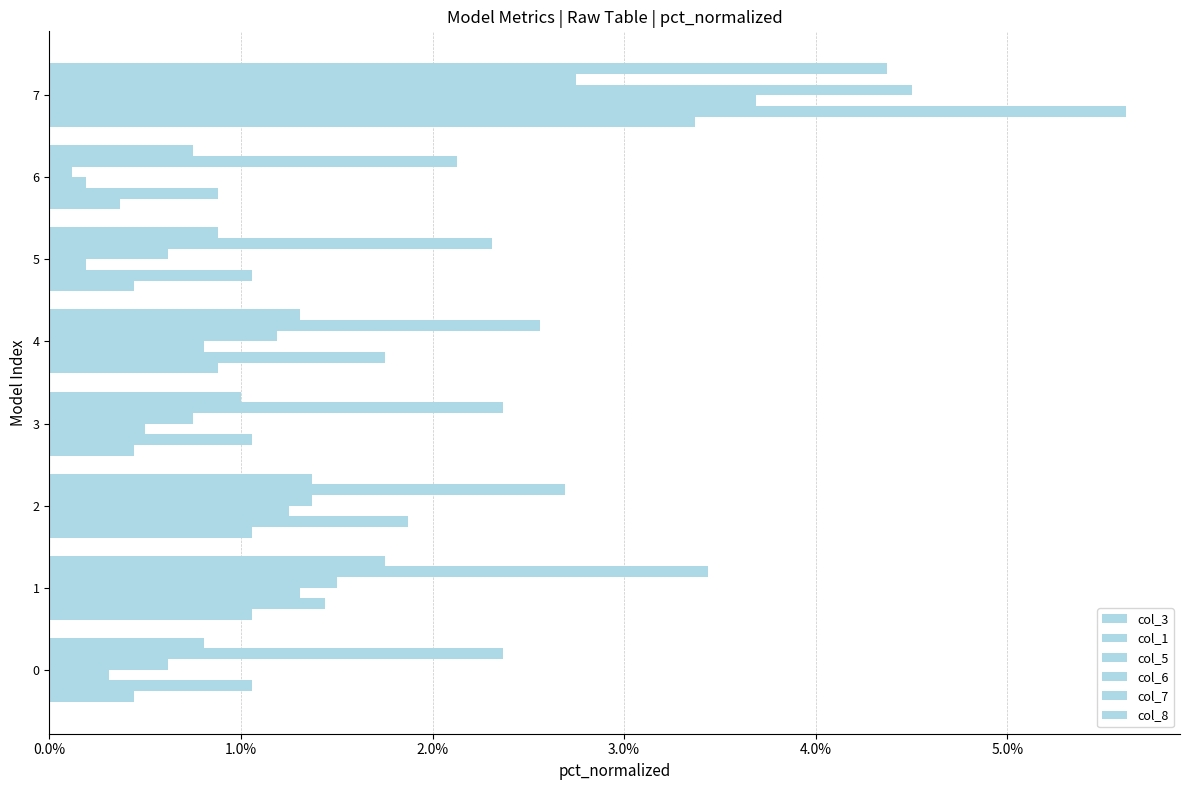

What position from the right is 6.0%?

2